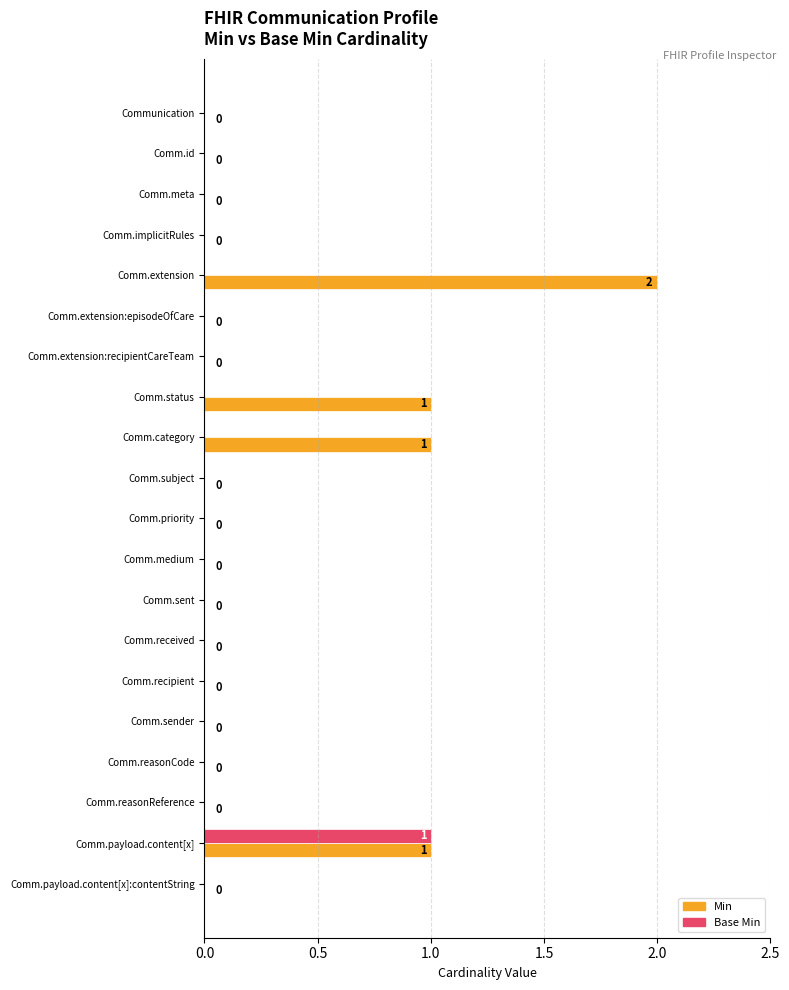

The value of Min at Comm.meta is 1. True or false?

False